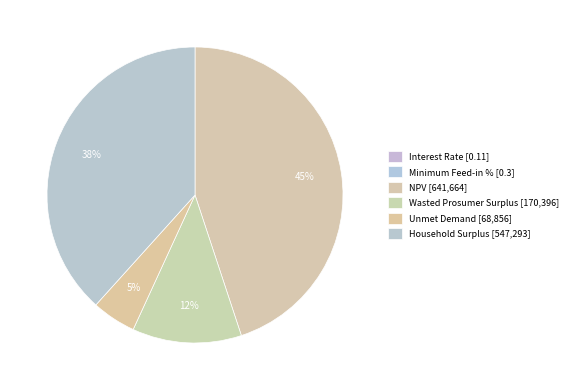

To the nearest percent, what is the difference between the Unmet Demand and Wasted Prosumer Surplus slice percentages?

7%